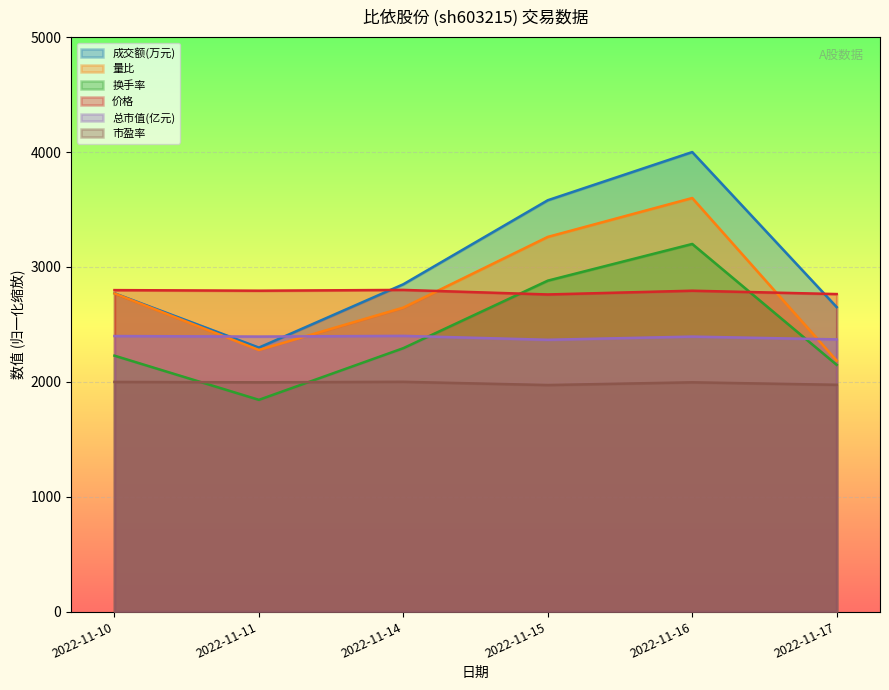

Reading left to right, transcribe all the data shown in this chart.

成交额(万元): 2022-11-10=2770.7	2022-11-11=2297.8	2022-11-14=2849.3	2022-11-15=3580.7	2022-11-16=4000.0	2022-11-17=2650.4
量比: 2022-11-10=2769.2	2022-11-11=2276.9	2022-11-14=2646.2	2022-11-15=3261.5	2022-11-16=3600.0	2022-11-17=2184.6
换手率: 2022-11-10=2227.7	2022-11-11=1843.1	2022-11-14=2293.0	2022-11-15=2880.7	2022-11-16=3200.0	2022-11-17=2147.8
价格: 2022-11-10=2798.3	2022-11-11=2793.1	2022-11-14=2800.0	2022-11-15=2760.4	2022-11-16=2793.1	2022-11-17=2763.9
总市值(亿元): 2022-11-10=2398.4	2022-11-11=2393.7	2022-11-14=2400.0	2022-11-15=2366.0	2022-11-16=2393.7	2022-11-17=2369.2
市盈率: 2022-11-10=1998.9	2022-11-11=1995.7	2022-11-14=2000.0	2022-11-15=1971.9	2022-11-16=1995.7	2022-11-17=1974.0